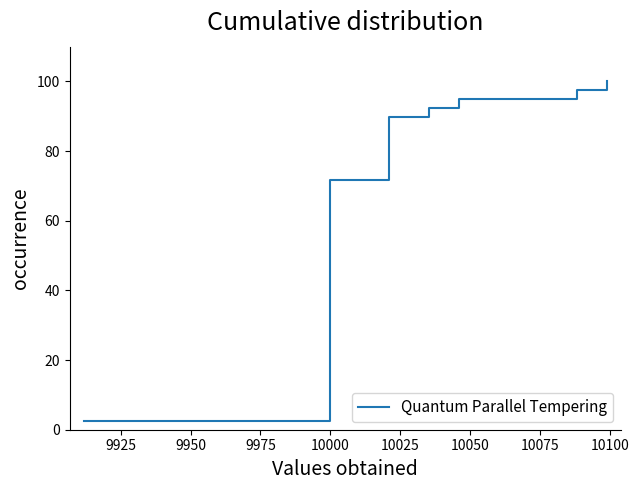

What is the value of the 13th point from the left?

33.3